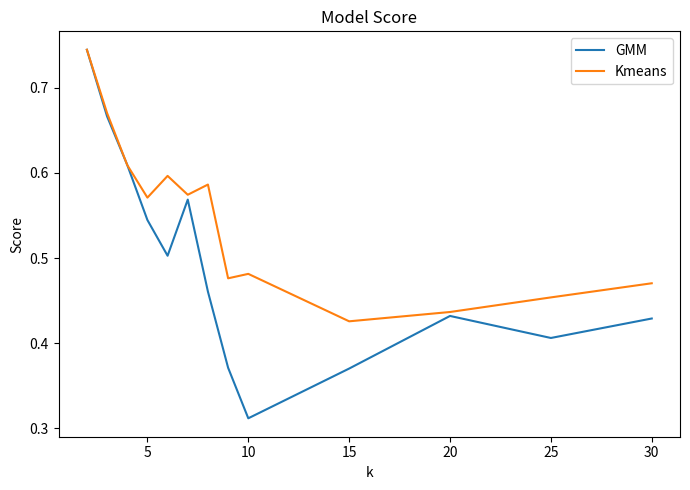

List the series in order of their overall mean, lowest first.

GMM, Kmeans